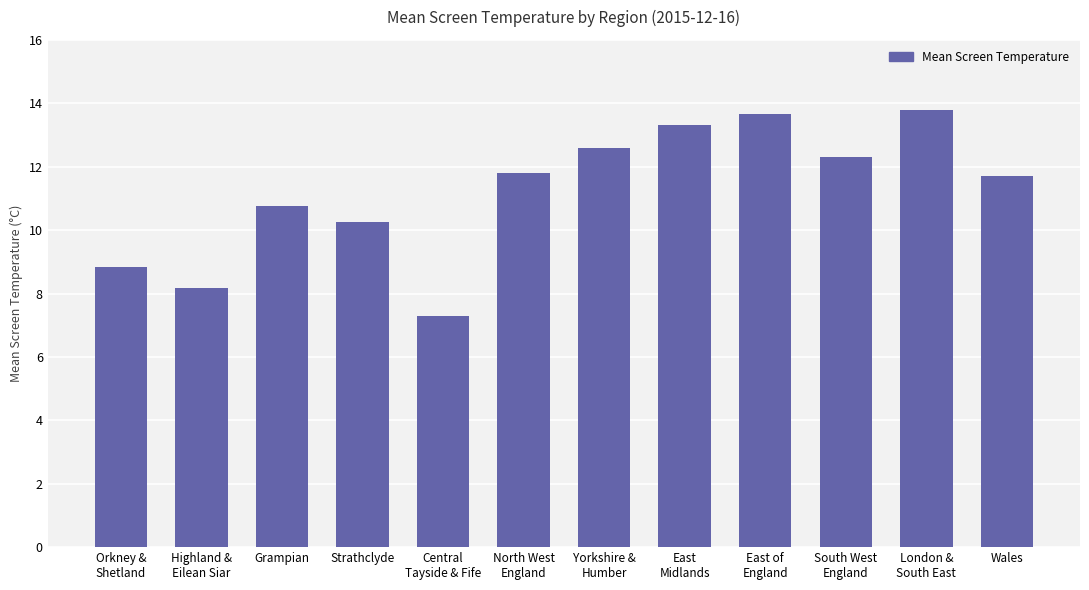

What is the value of the 2nd bar from the left?

8.2